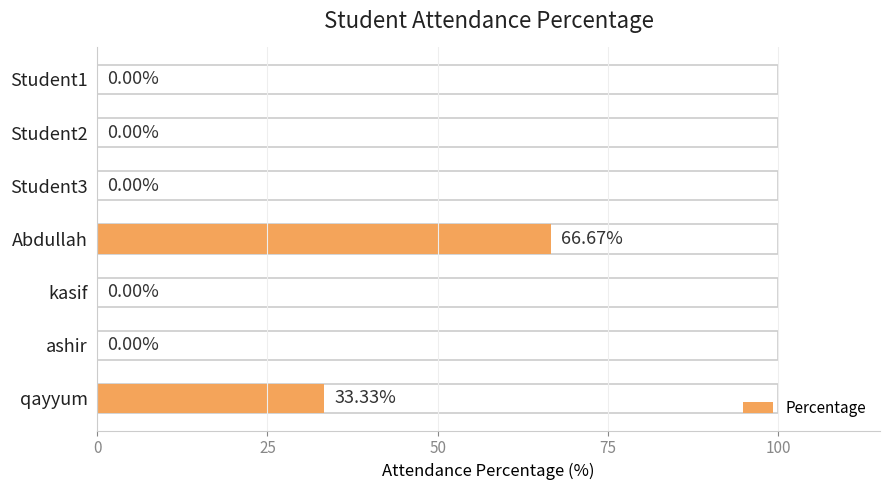

Does the chart contain any negative values?

No